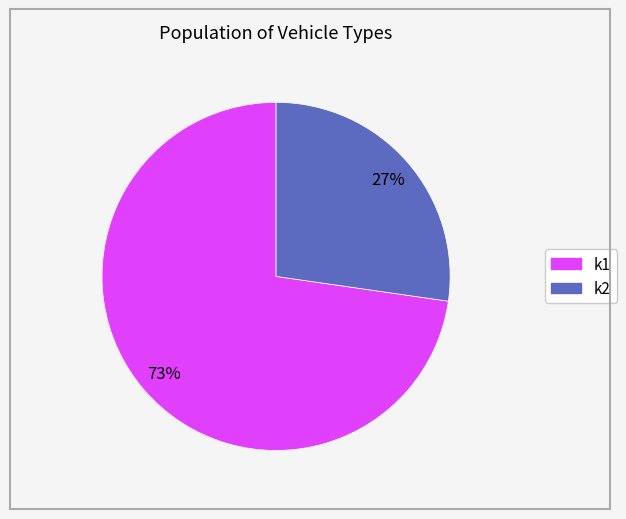

Which category has the biggest portion of the pie?

k1